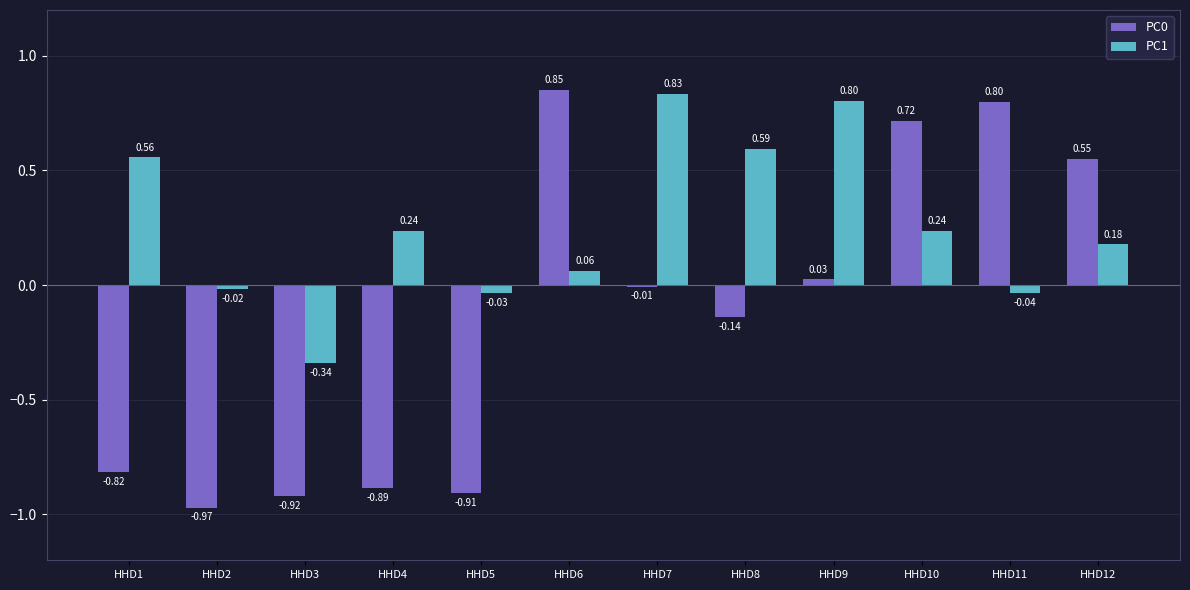

Which series has the largest total across all categories?

PC1